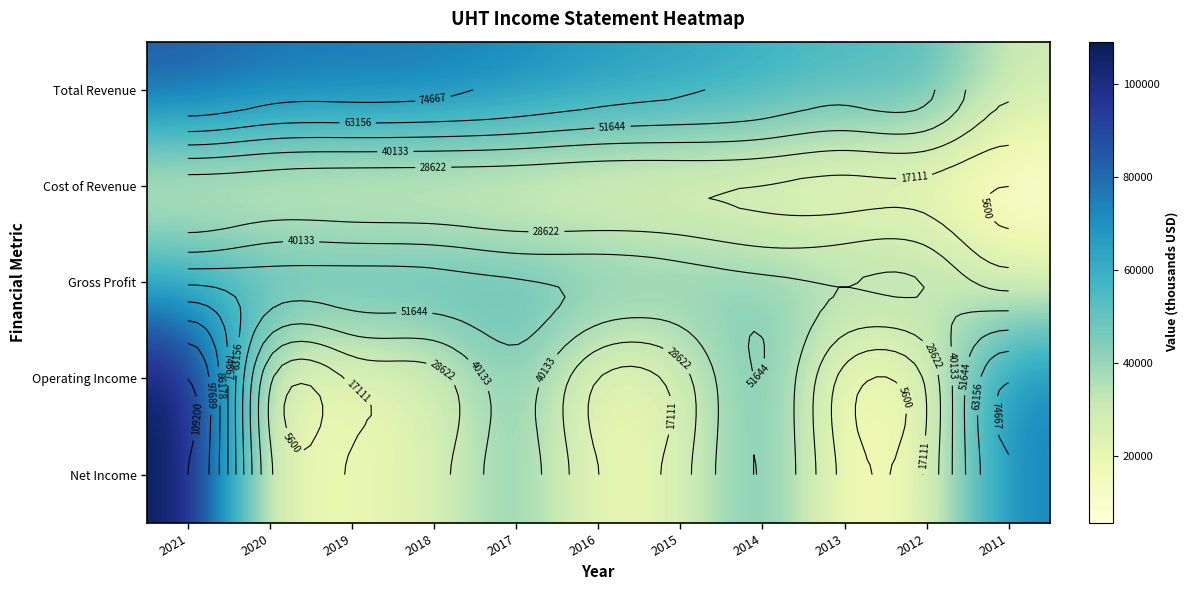

How many data points in Total Revenue are above 67100?

5